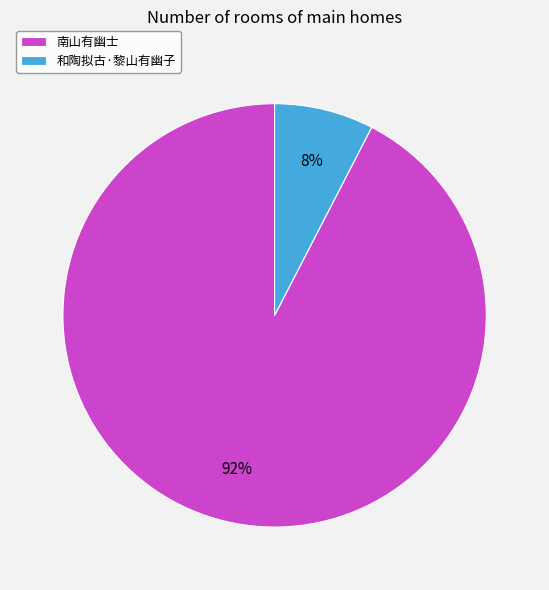

Is it true that 和陶拟古·黎山有幽子 is 8% of the pie?

True